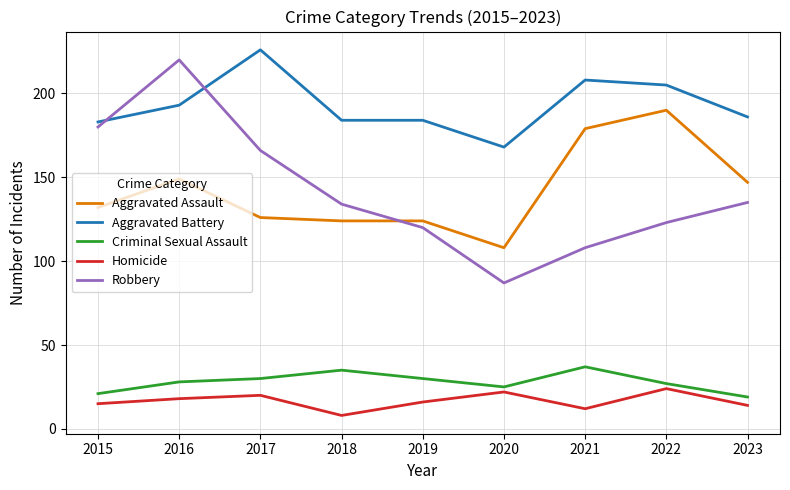

What is the difference between the Aggravated Battery values at 2018 and 2023?

2